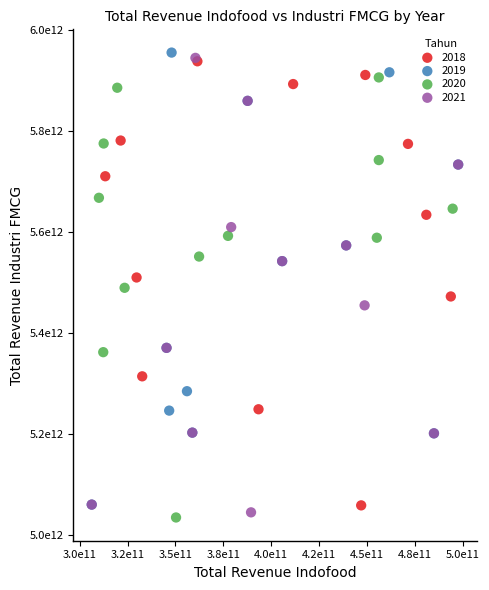

What are all the series names shown in the legend?

2018, 2019, 2020, 2021